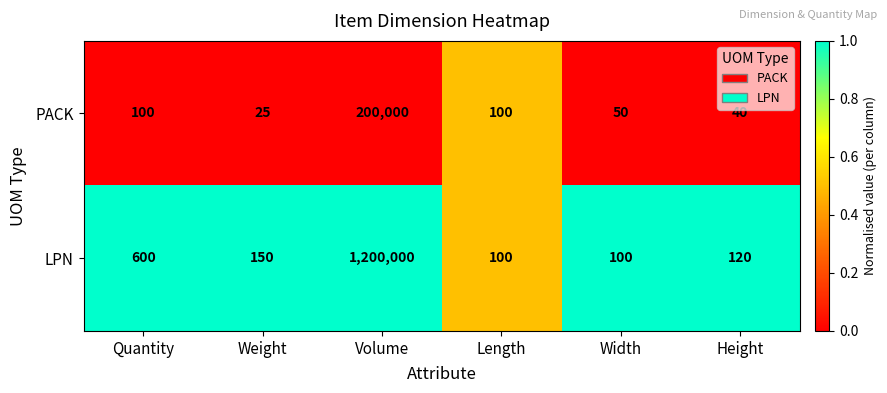

Reading left to right, transcribe all the data shown in this chart.

PACK: Quantity=100	Weight=25	Volume=200000	Length=100	Width=50	Height=40
LPN: Quantity=600	Weight=150	Volume=1200000	Length=100	Width=100	Height=120